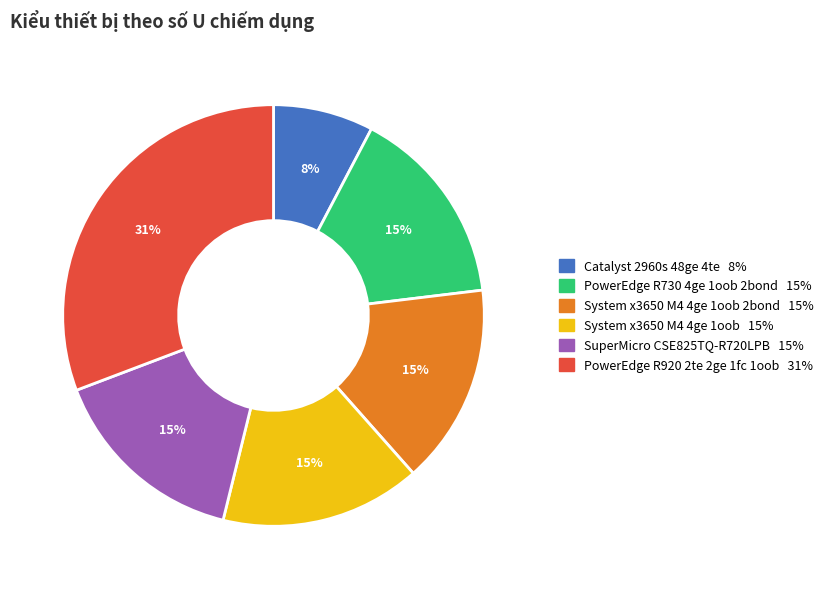

How many slices are in this pie chart?

6